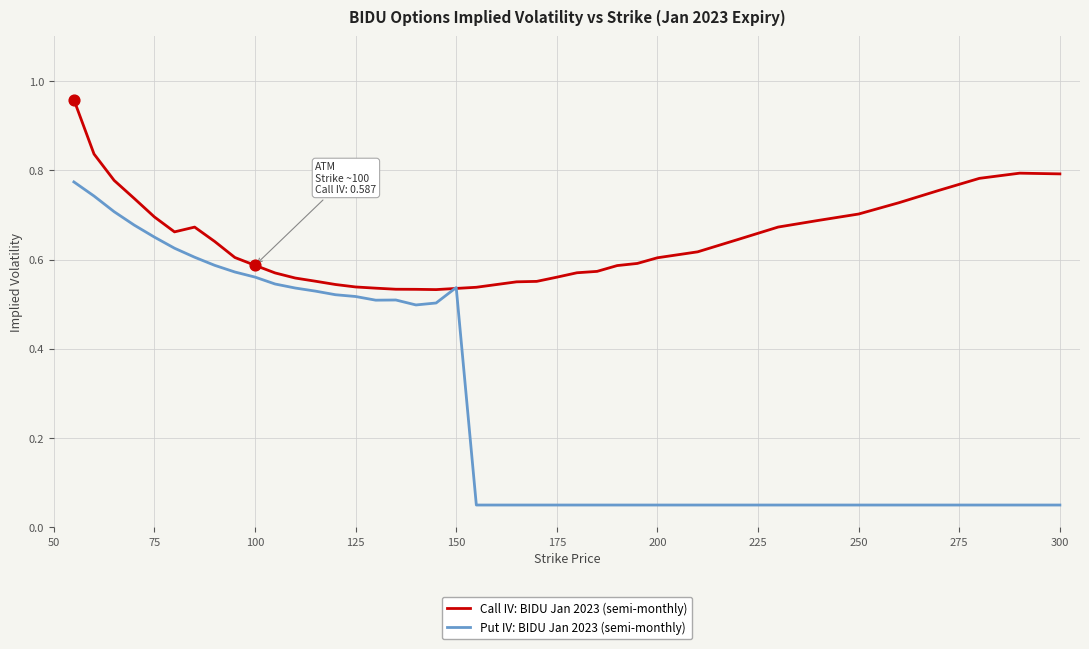

What are all the series names shown in the legend?

Call IV: BIDU Jan 2023 (semi-monthly), Put IV: BIDU Jan 2023 (semi-monthly)